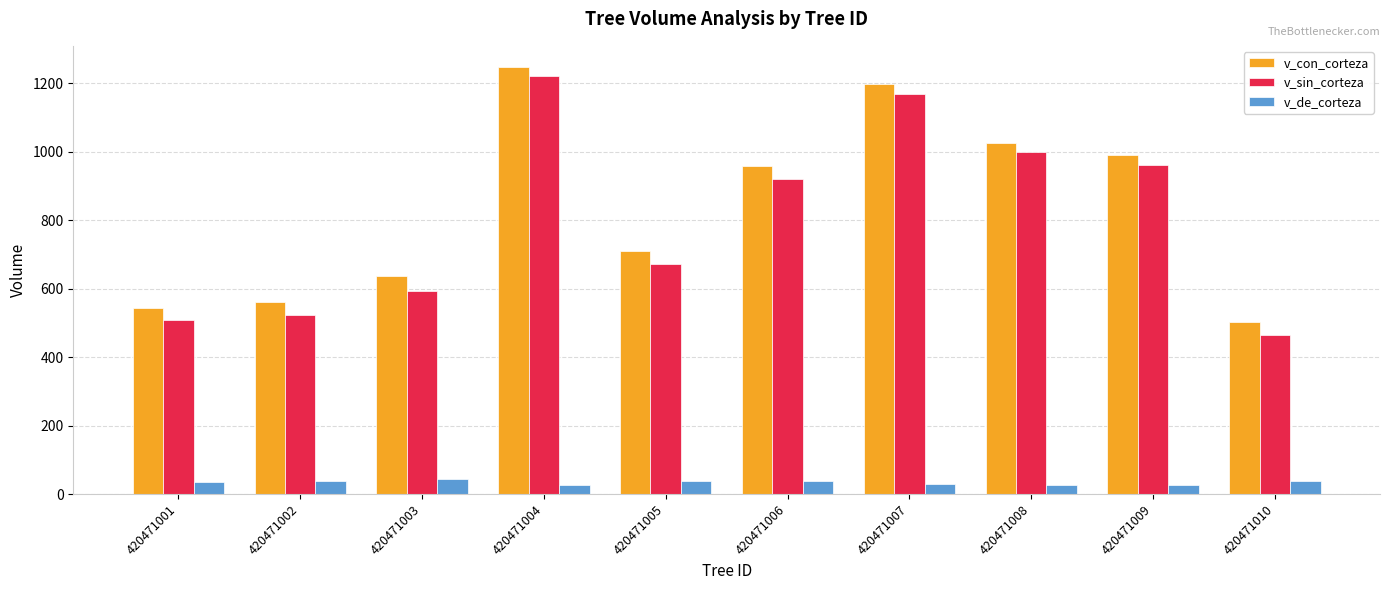

What is the spread (max minus min) of values at 420471006?

919.0